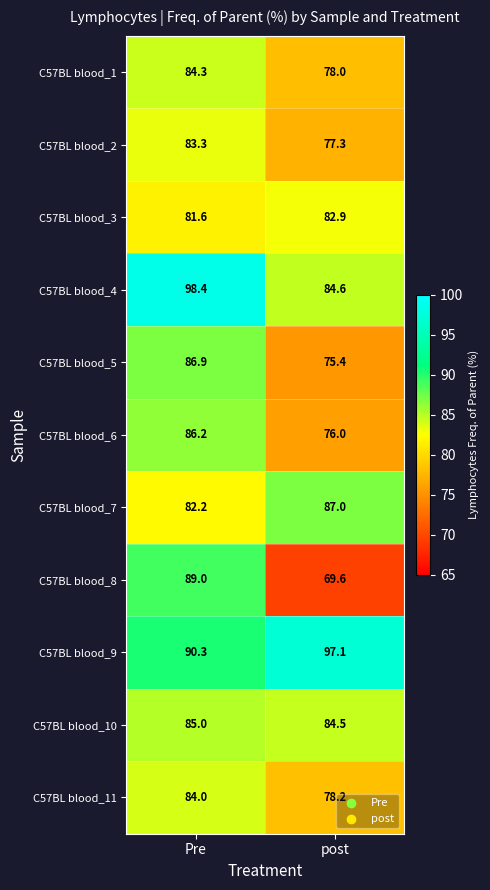

Which category has the lowest value across all series?

post